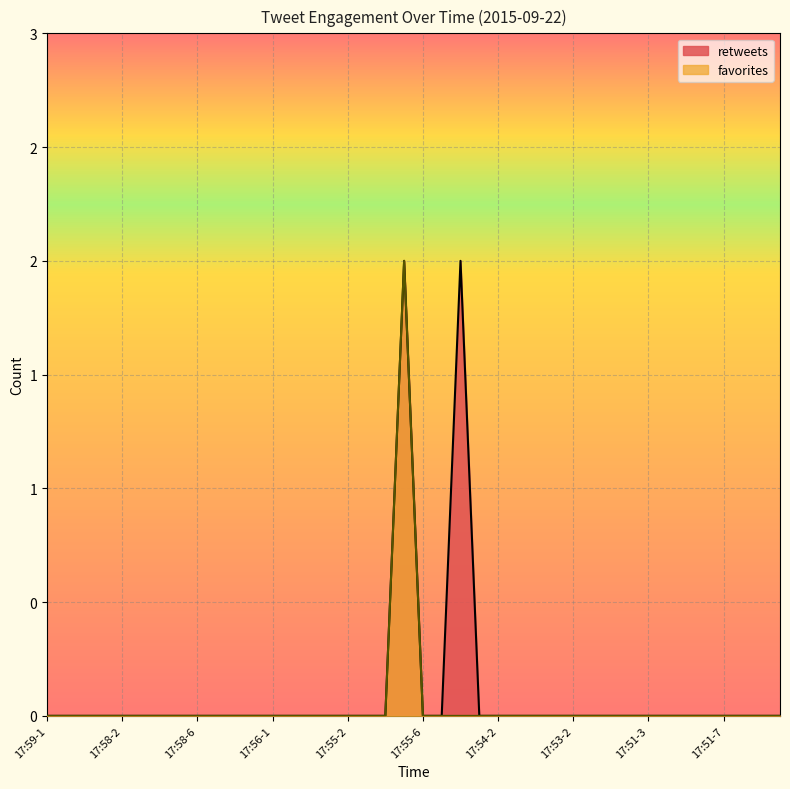

What is the highest value of the favorites series?

2